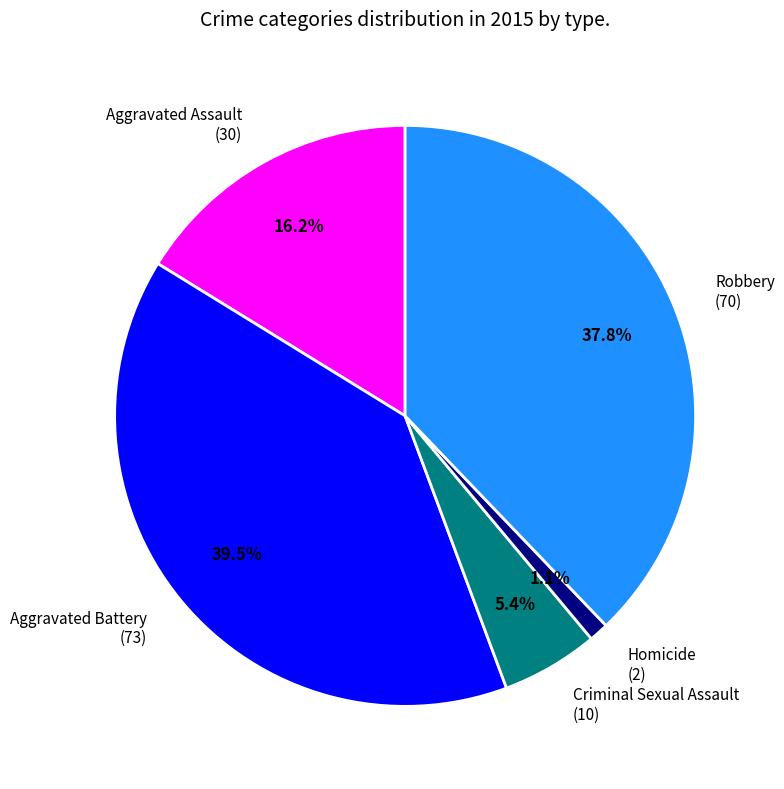

Is there any slice that represents more than half of the pie?

No